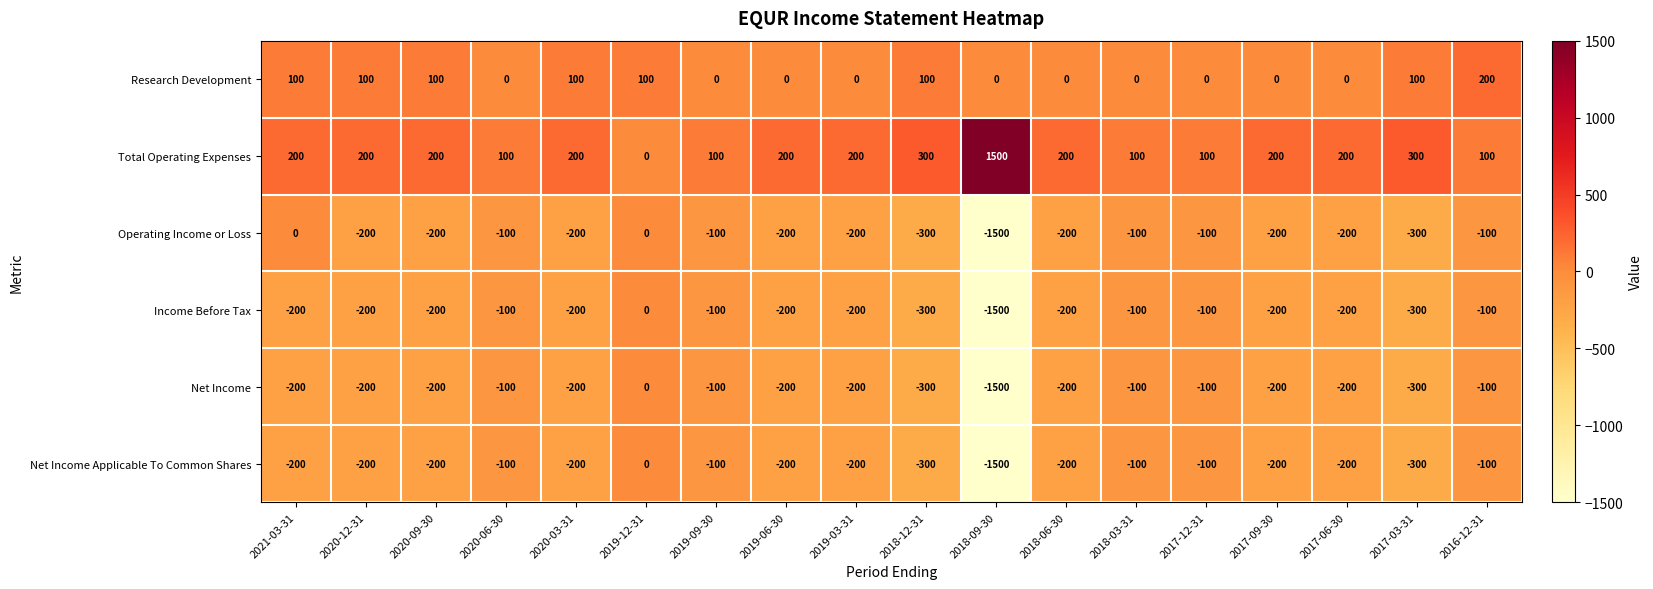

What is the total value across all series at 2016-12-31?

-100